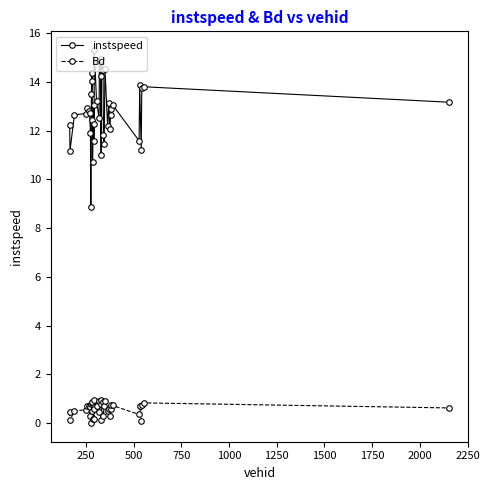

True or false: Bd and instspeed intersect in this chart.

False